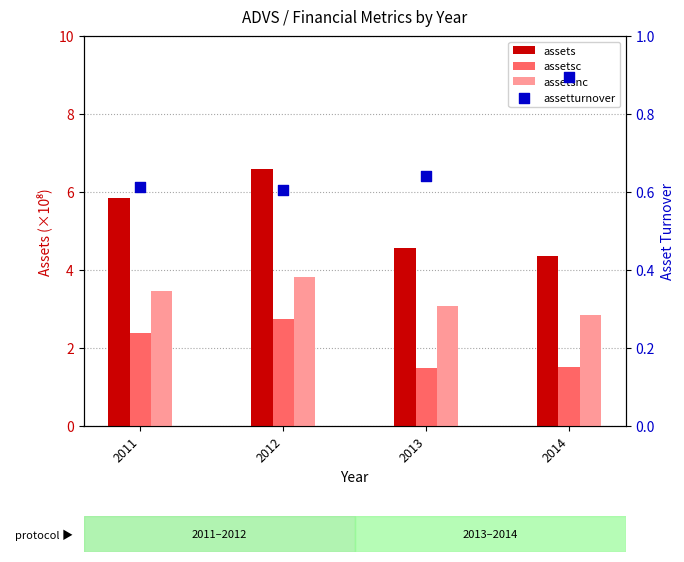

At which category is the sum across all series the highest?

2012